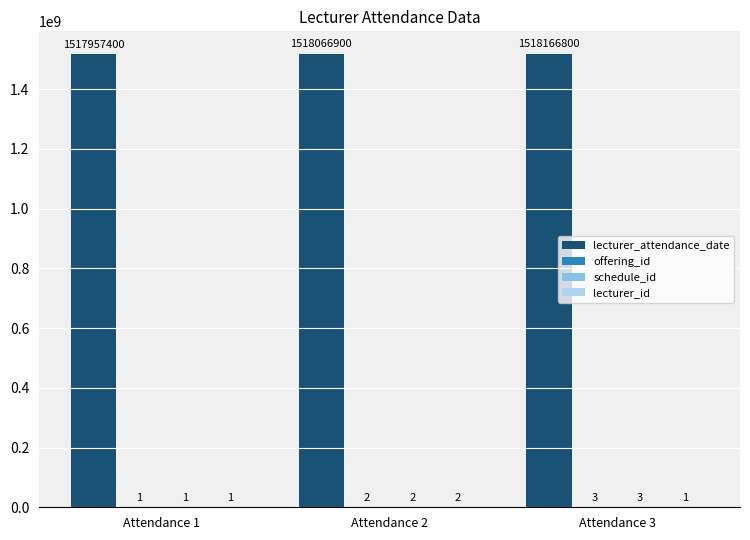

Which series has the largest total across all categories?

lecturer_attendance_date